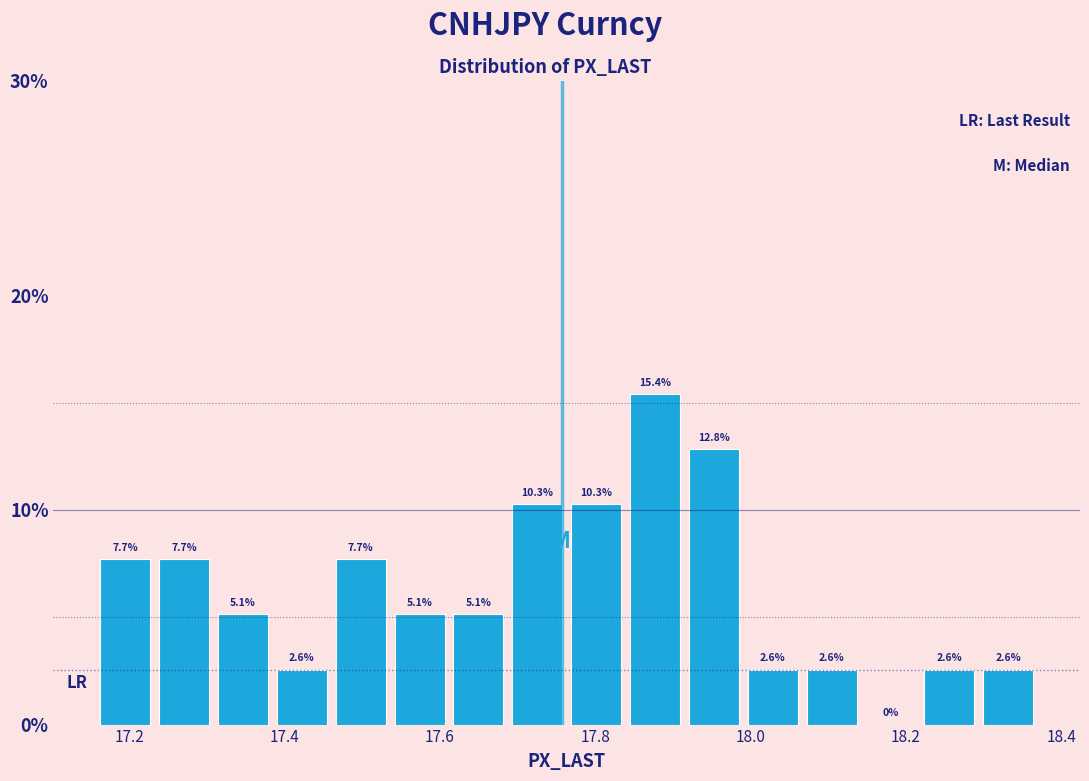

Around what value on the x-axis is the tallest bar? Give the approximate position of its centre, as read against the axis.

17.88